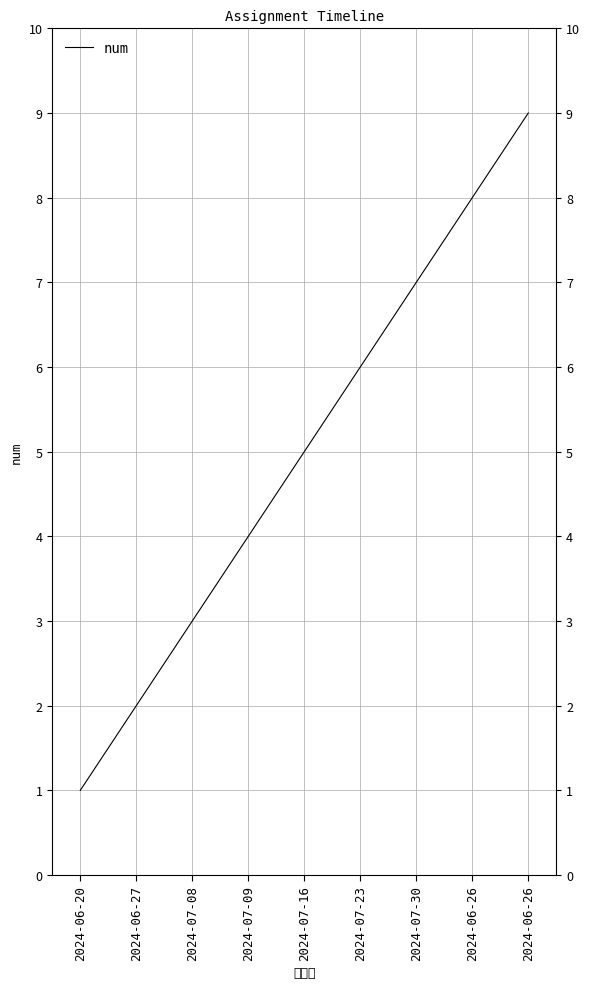

Reading left to right, what are all the values shown in this chart?

2024-06-20=1	2024-06-27=2	2024-07-08=3	2024-07-09=4	2024-07-16=5	2024-07-23=6	2024-07-30=7	2024-06-26=8	2024-06-26=9